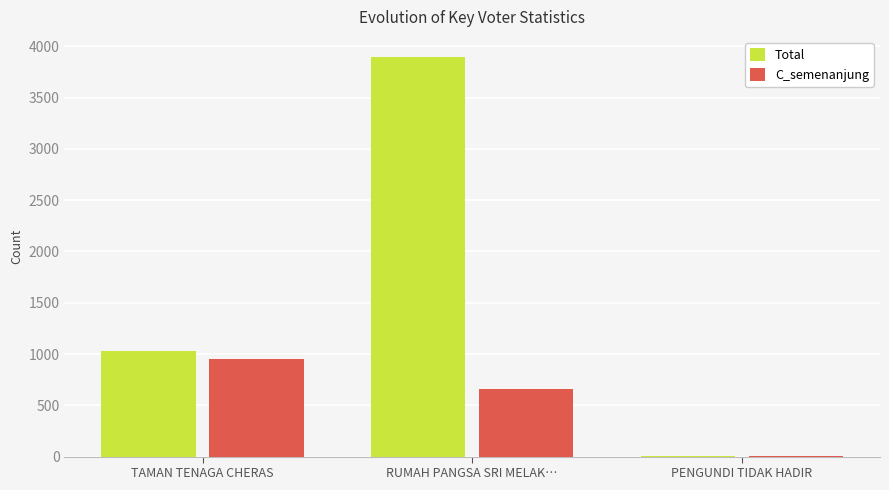

How many series are shown in this chart?

2